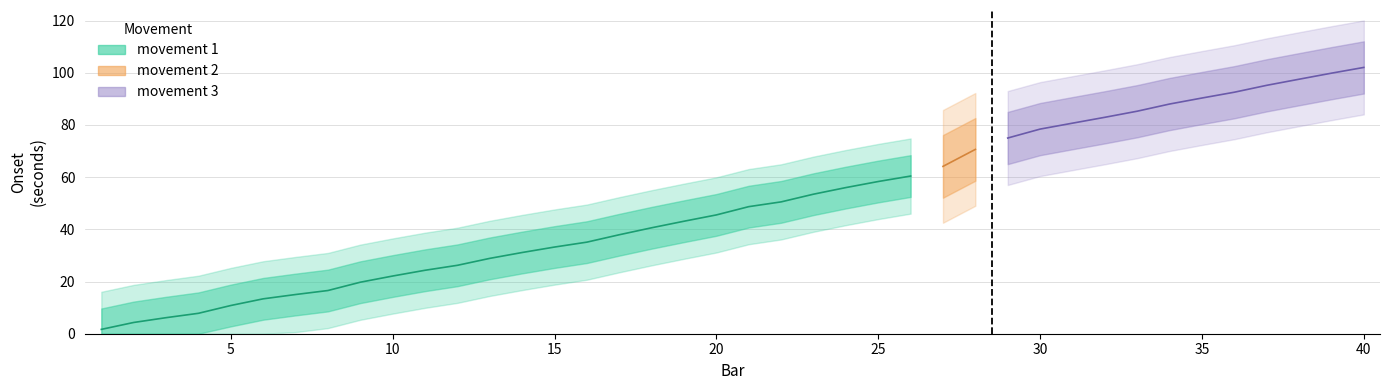

The value of onset at 3 is 6.1. True or false?

True